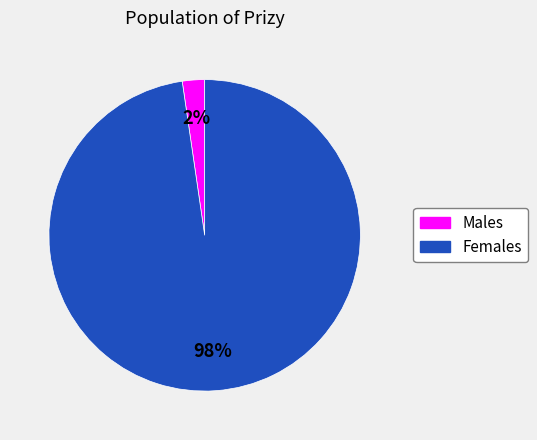

Is there a majority slice in this chart?

Yes